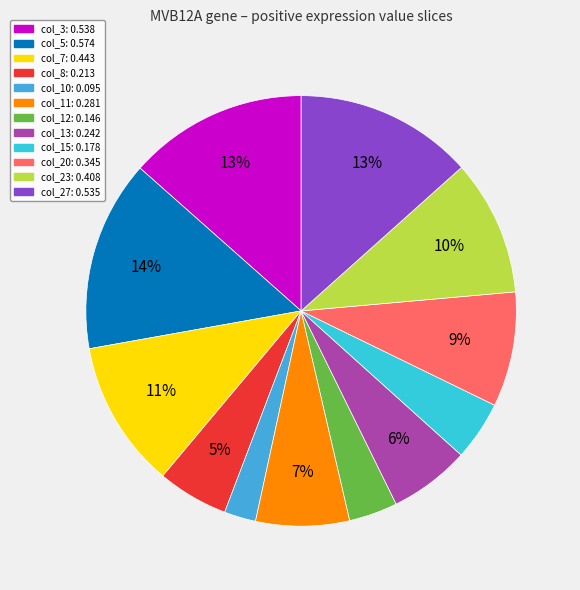

The col_8 slice represents 19% of the pie. True or false?

False